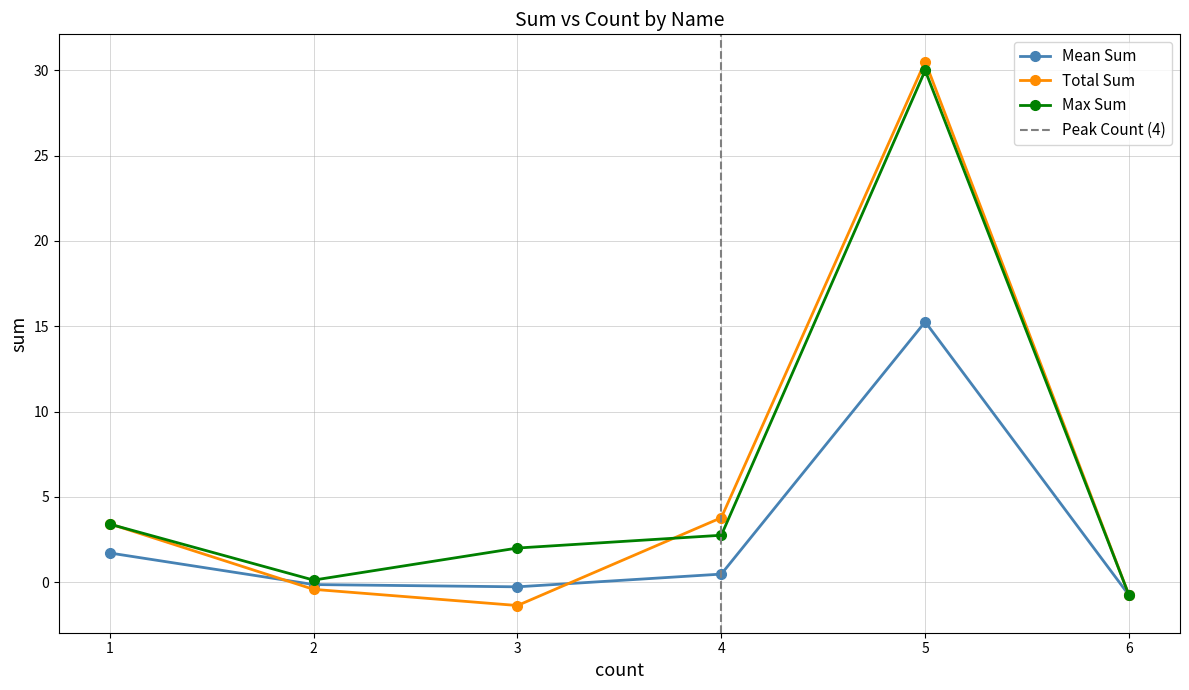

How many negative values does the Total Sum series have?

3